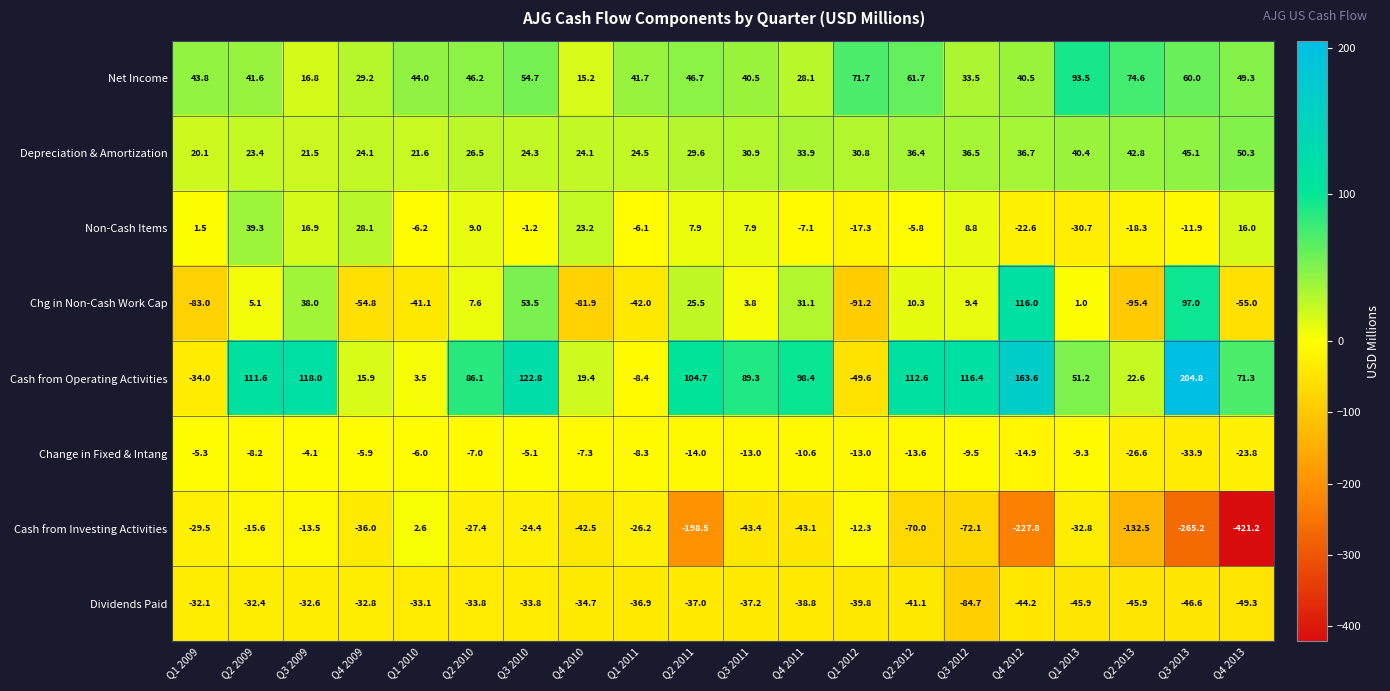

What is the approximate value of Cash from Operating Activities at Q4 2012?

163.6